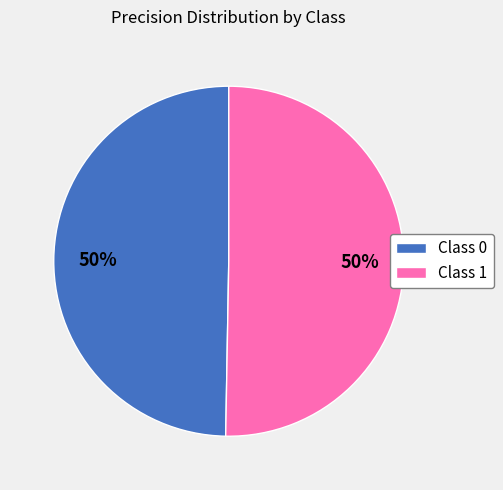

Is the sum of Class 1 and Class 0 greater than half?

Yes